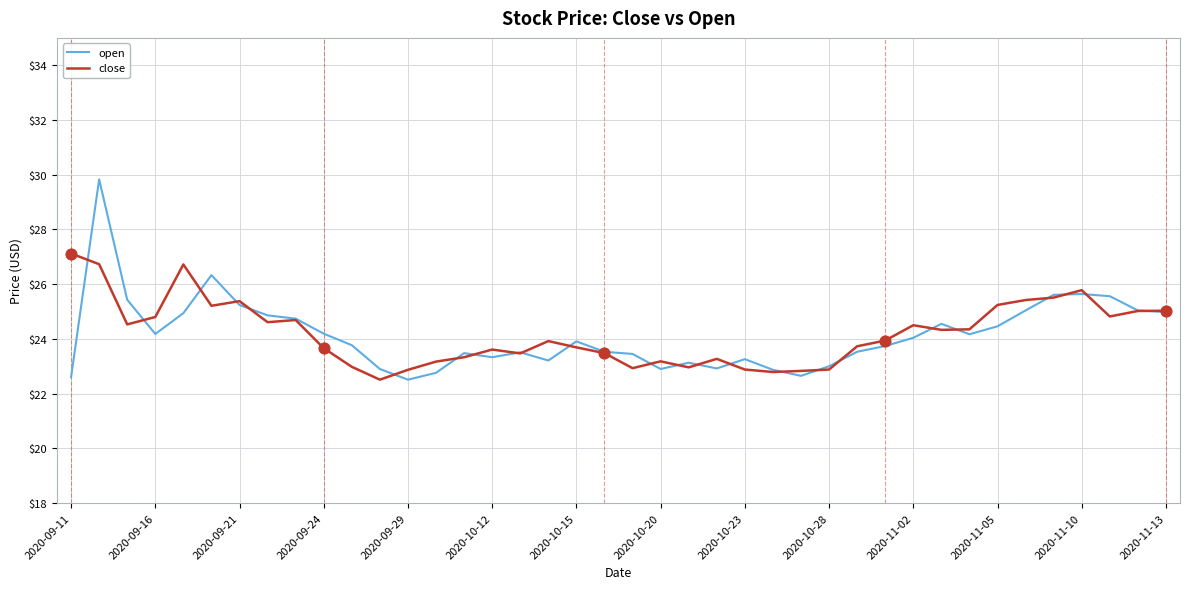

What are all the series names shown in the legend?

open, close